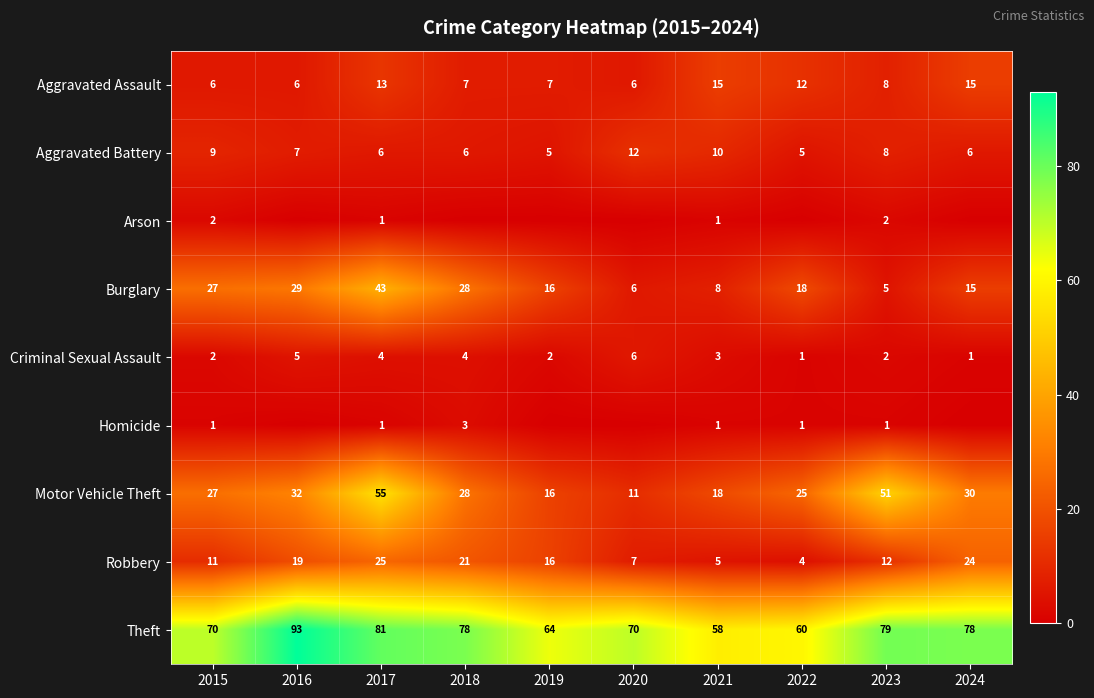

Where does the Robbery series first go above 16?

2016